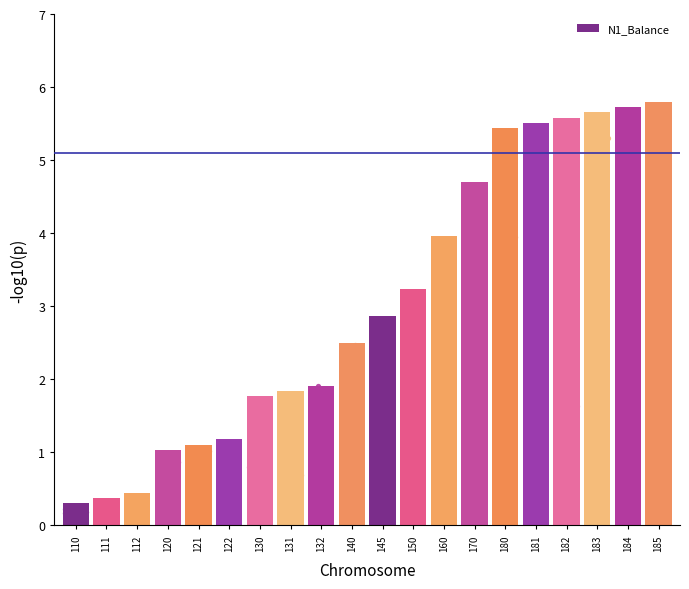

Approximately how many times larger is the value at 160 compared to 150?

1.2